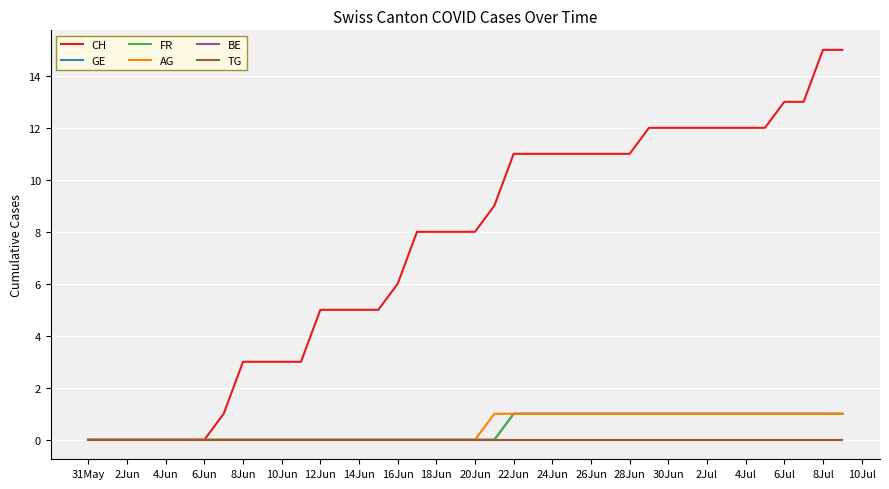

True or false: AG and CH intersect in this chart.

False